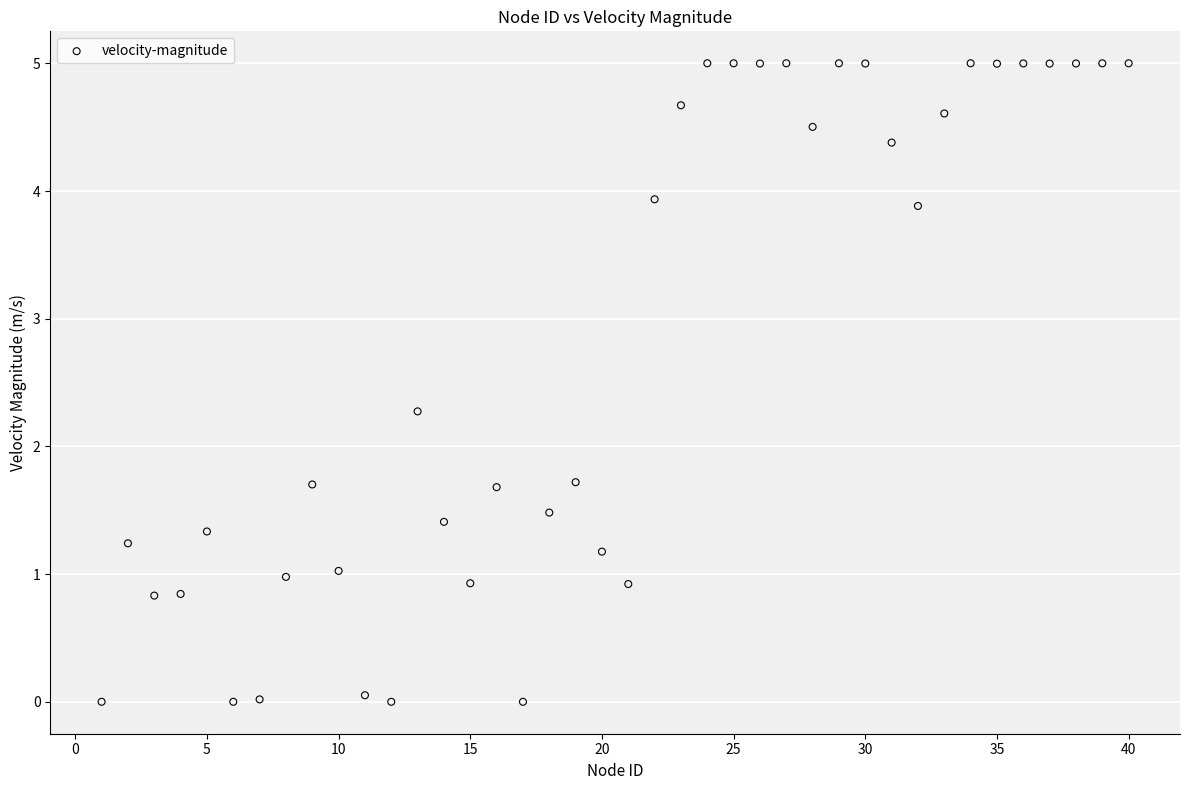

What is the range of Y values (max minus min)?

5.0